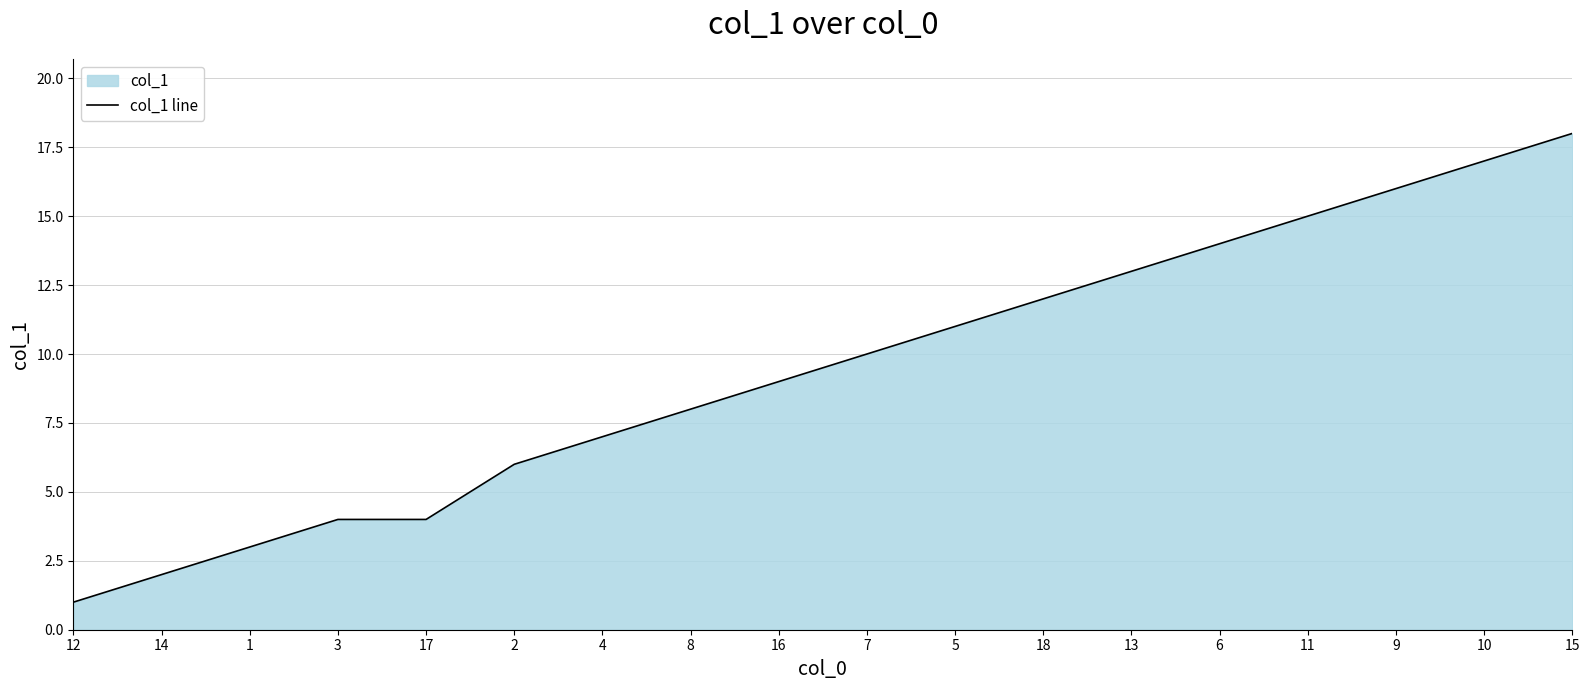

What value does the data have at 16, to the nearest 10?

10